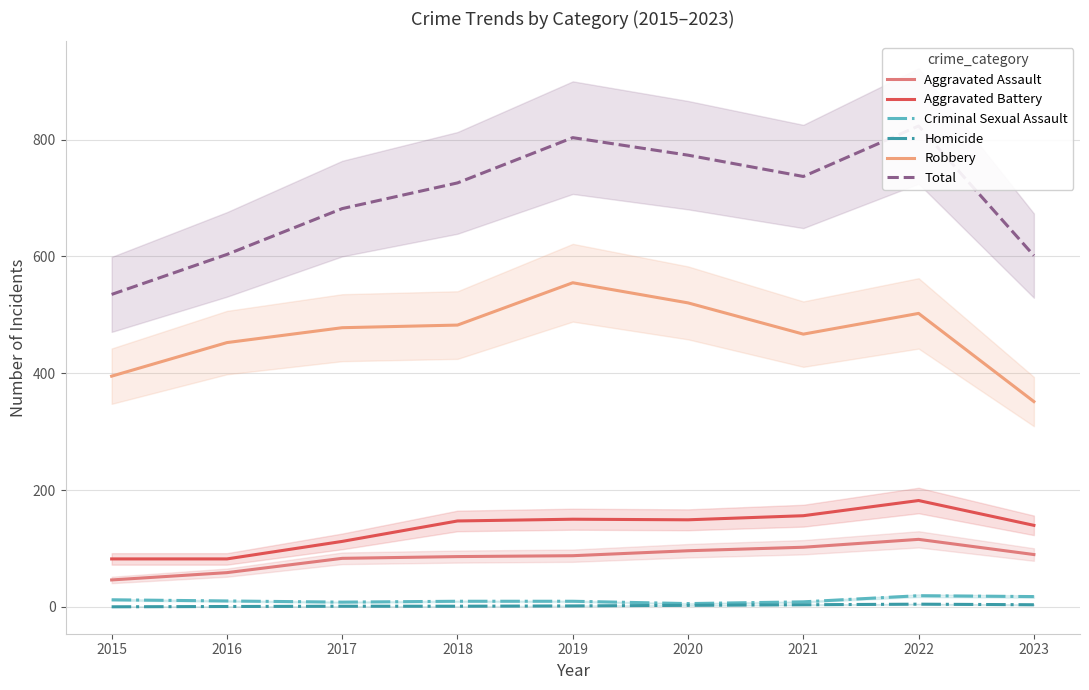

Where is the first local minimum for Criminal Sexual Assault?

2017